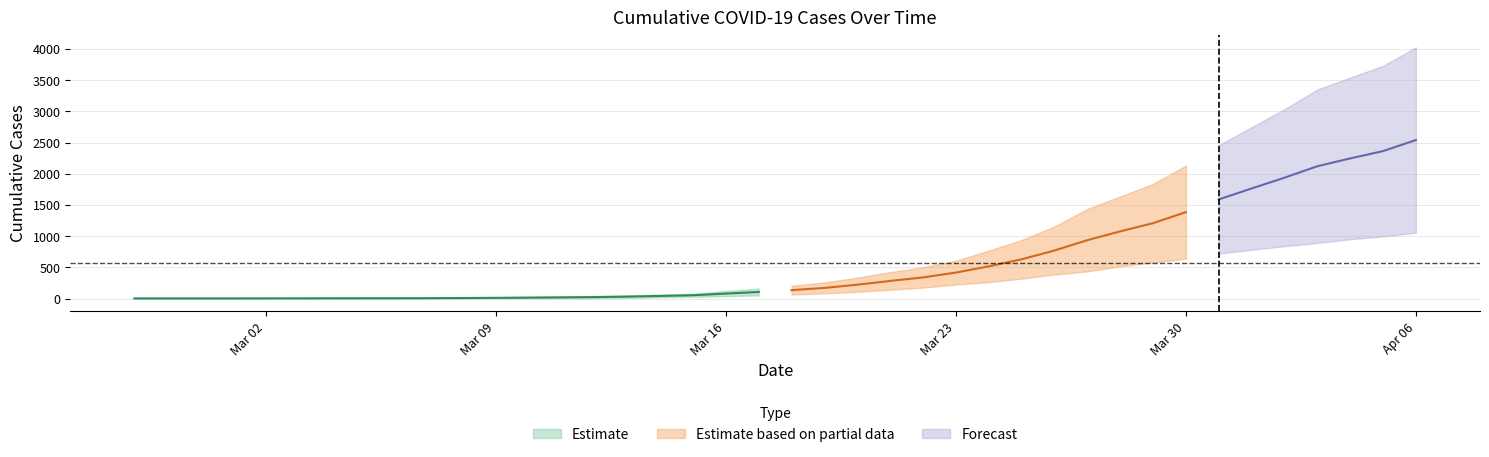

What is the difference between the maximum and second lowest values in the 1 series?

4024